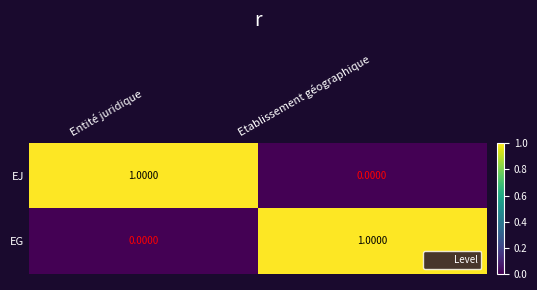

List the labels in order of EG value, smallest first.

Entité juridique, Etablissement géographique